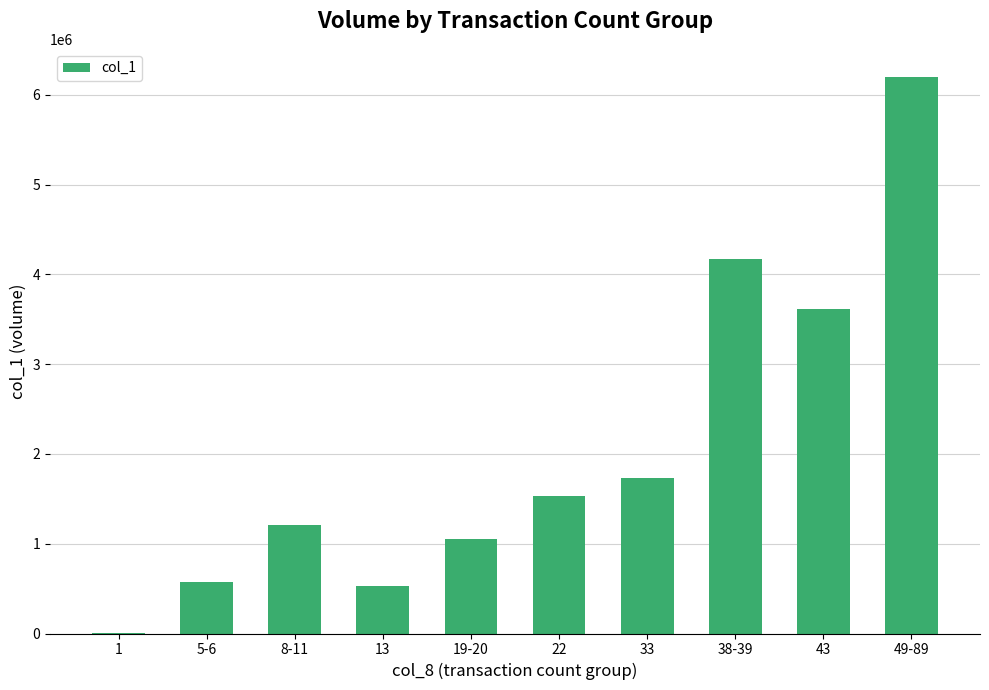

Is it true that the value at 8-11 is 569114?

False